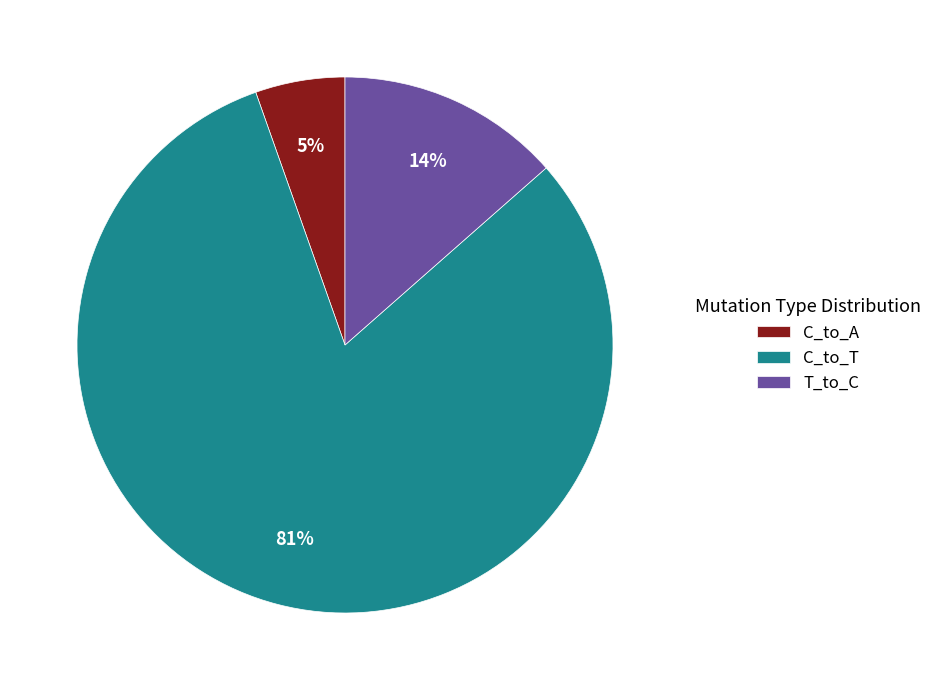

How many segments does this pie chart have?

3